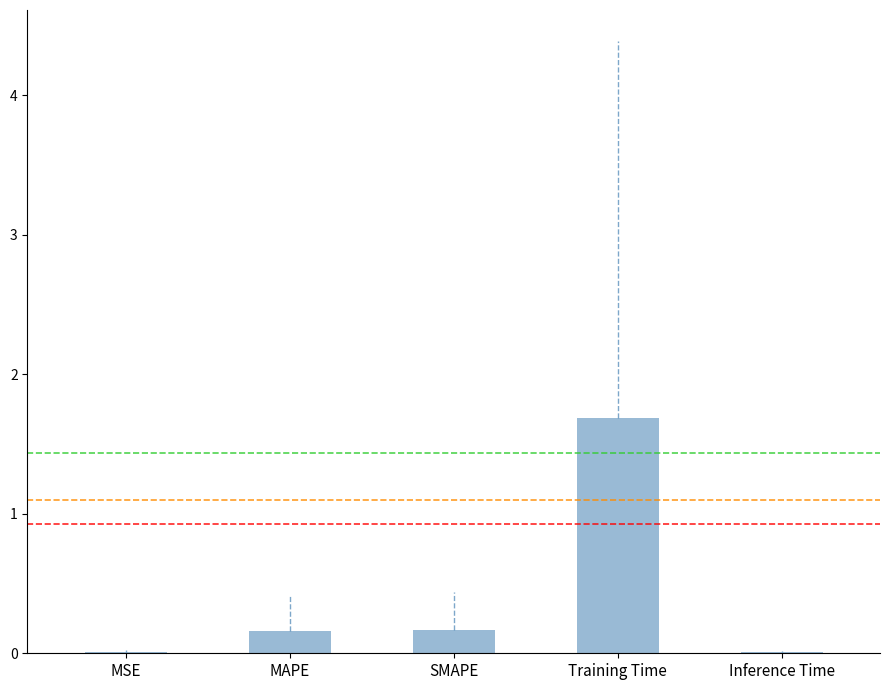

What is the average value?

0.4